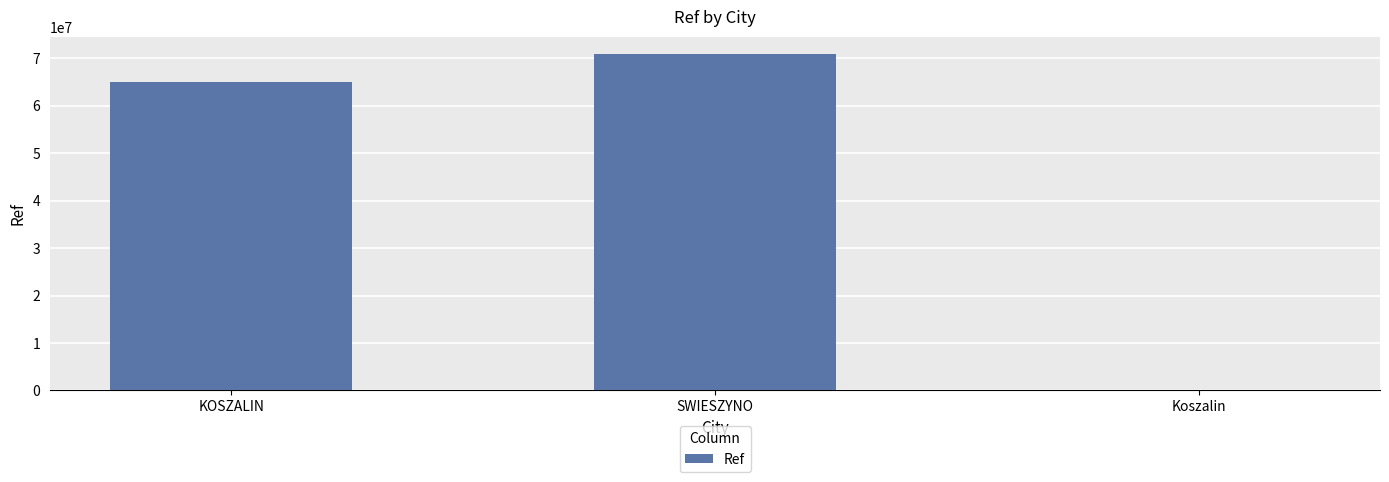

Reading left to right, what are all the values shown in this chart?

65060836	70979802	196311